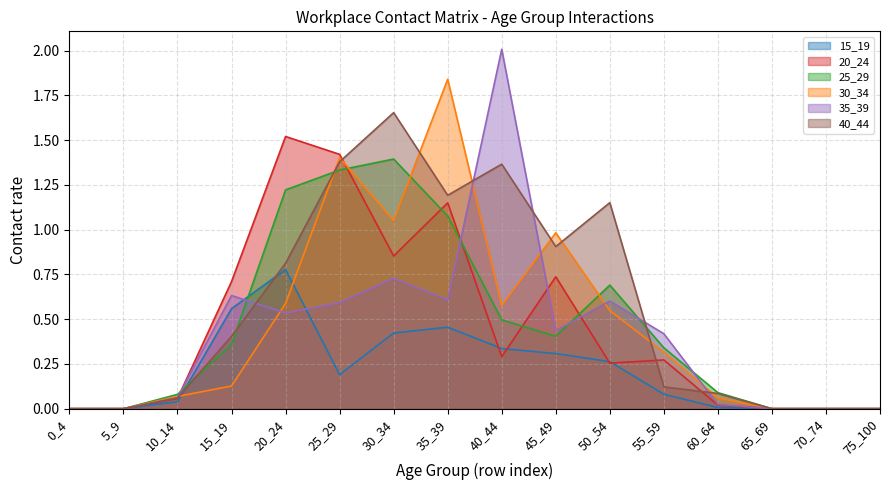

Where do 15_19 and 30_34 first cross each other?

10_14 and 15_19